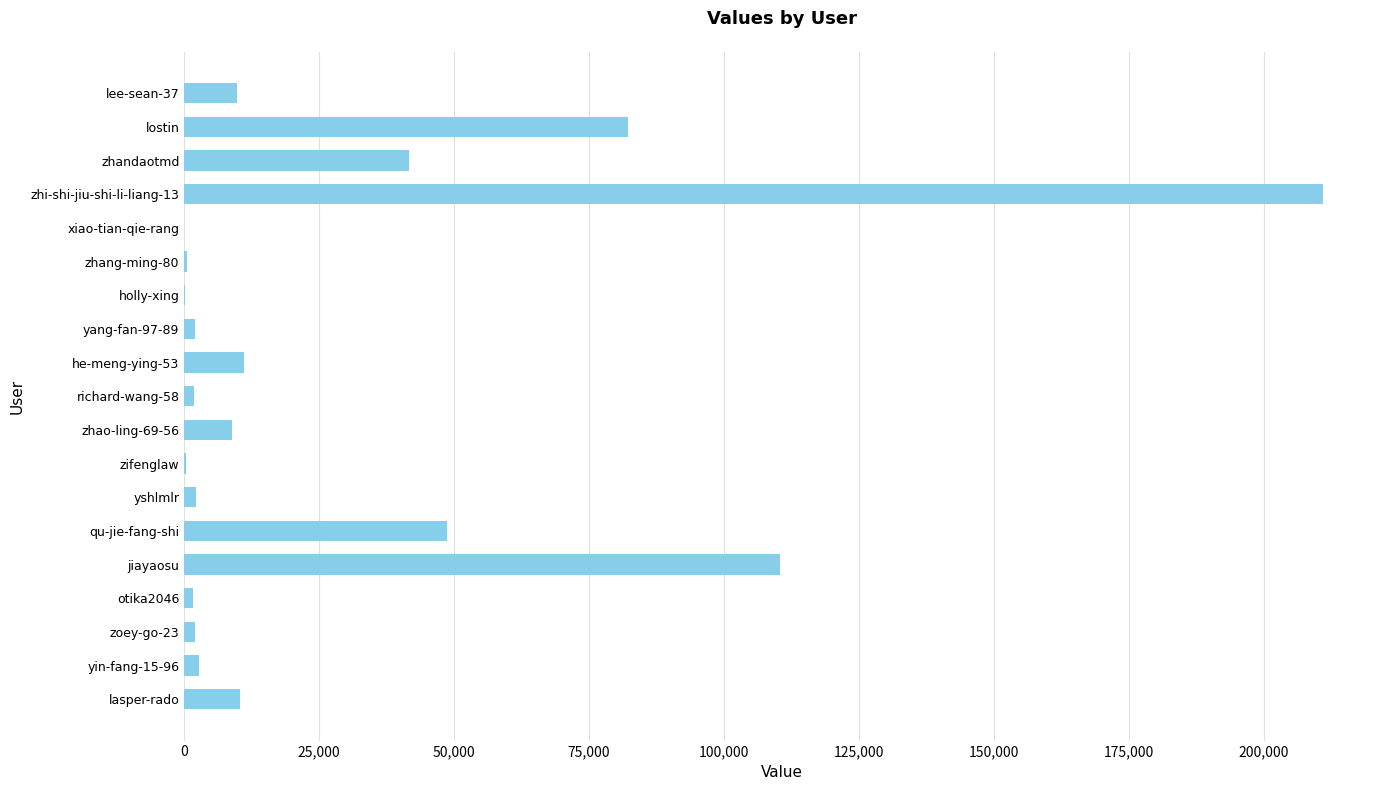

Between zhandaotmd and qu-jie-fang-shi, which is larger?

qu-jie-fang-shi